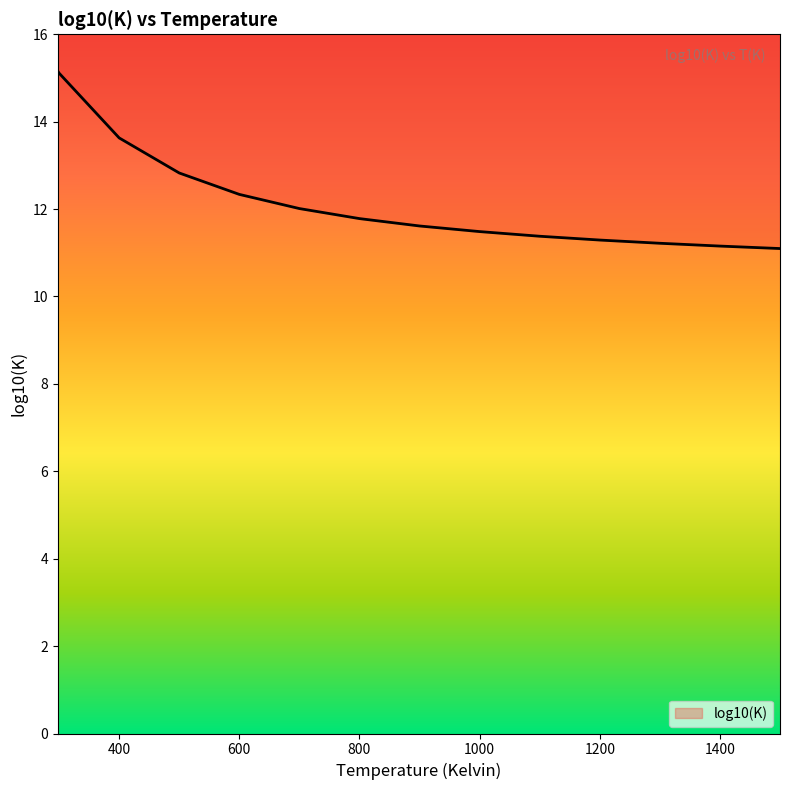

What is the difference between the maximum and minimum values?

4.1